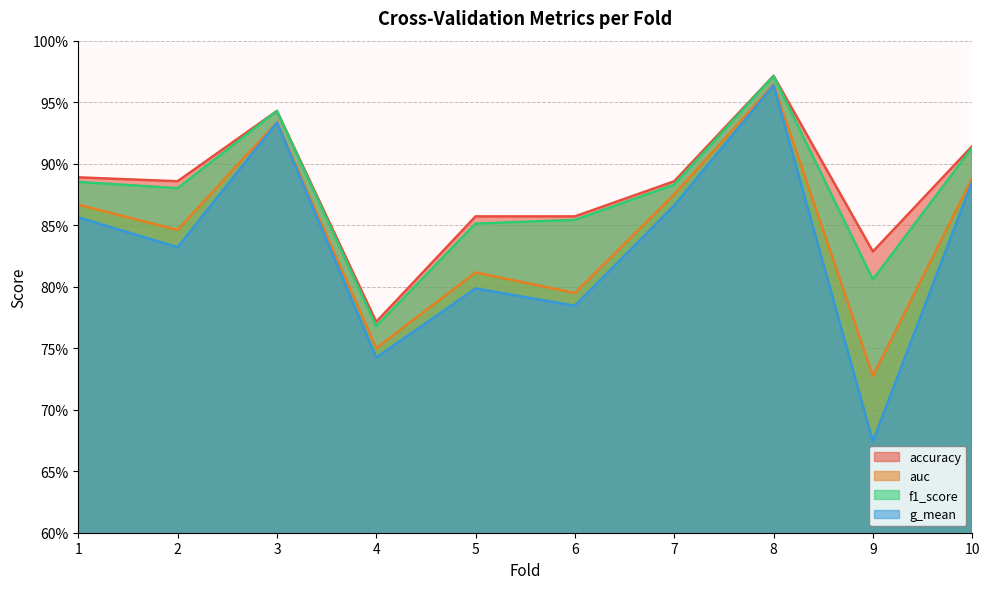

At which category does accuracy reach its first local peak?

3